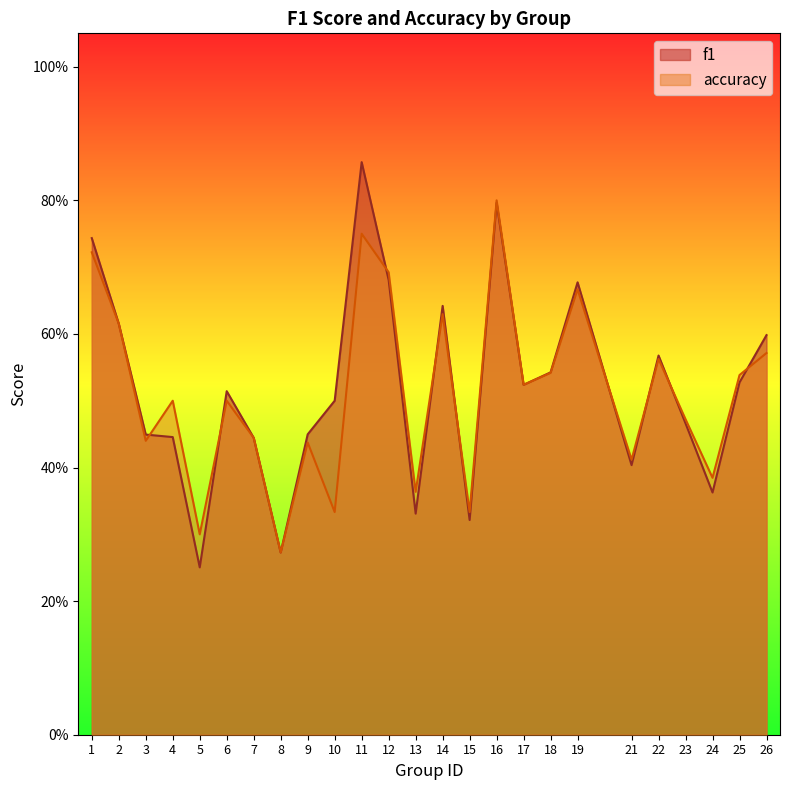

What is the difference between the f1 values at 26 and 23?

0.1